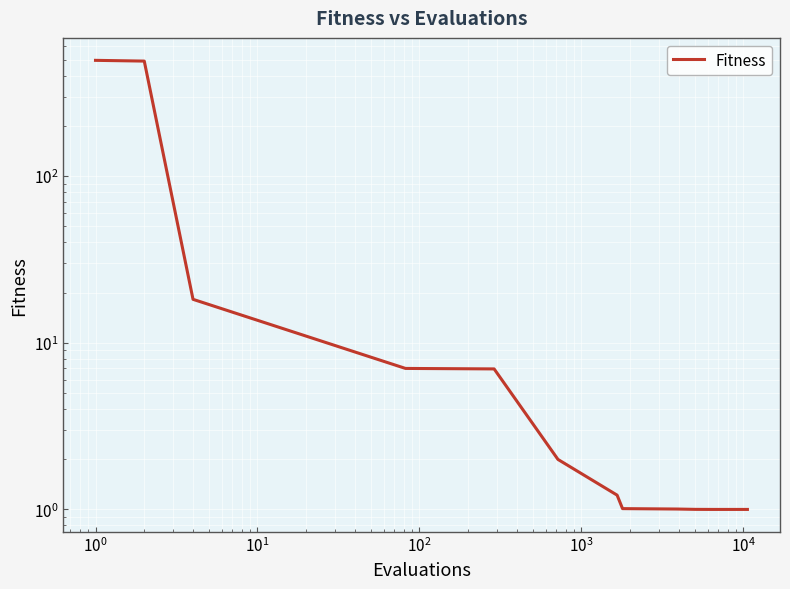

What is the difference between the maximum and second lowest values?

494.0